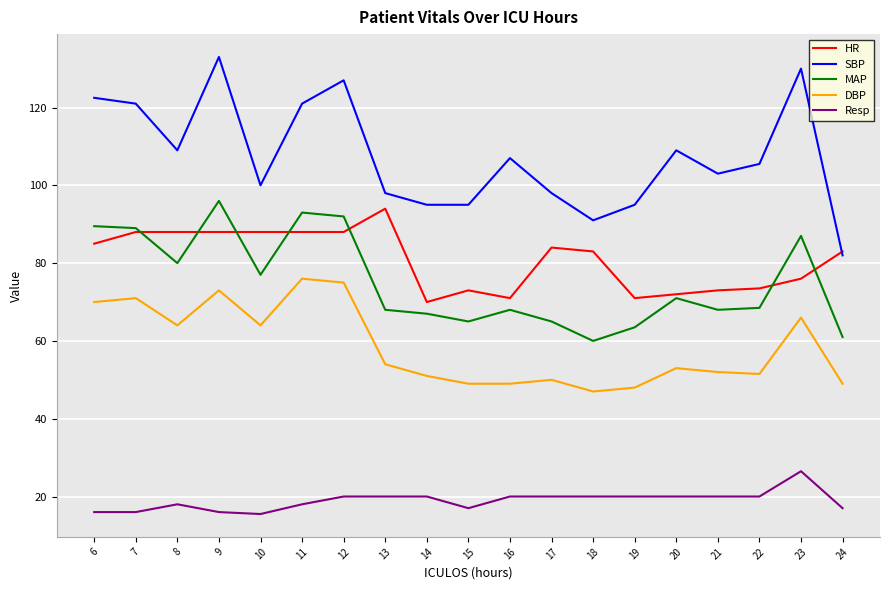

What are all the series names shown in the legend?

HR, SBP, MAP, DBP, Resp